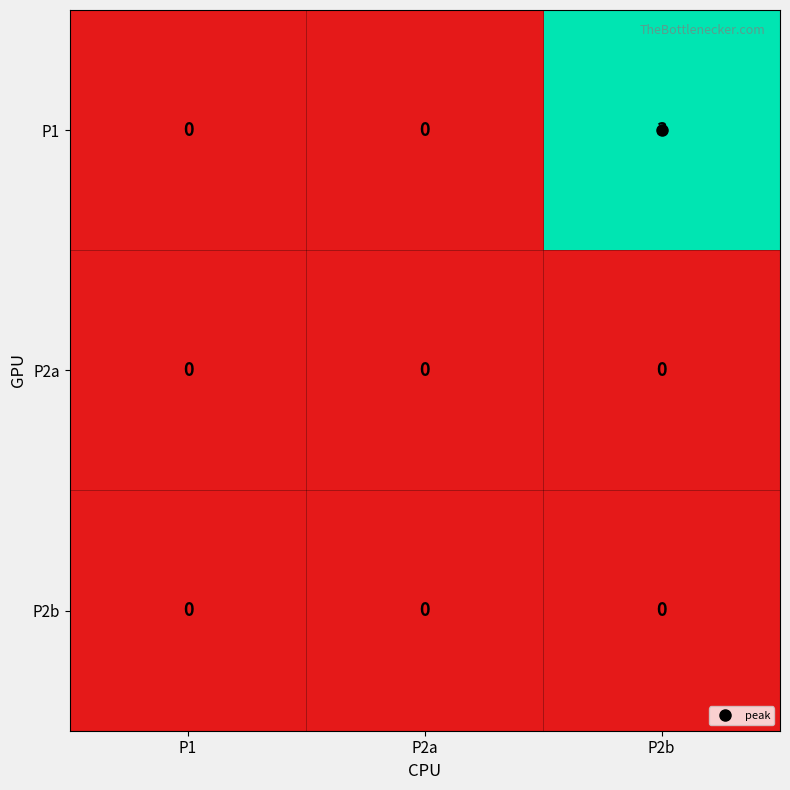

Count the P1 values in the range 0 to 3.

3